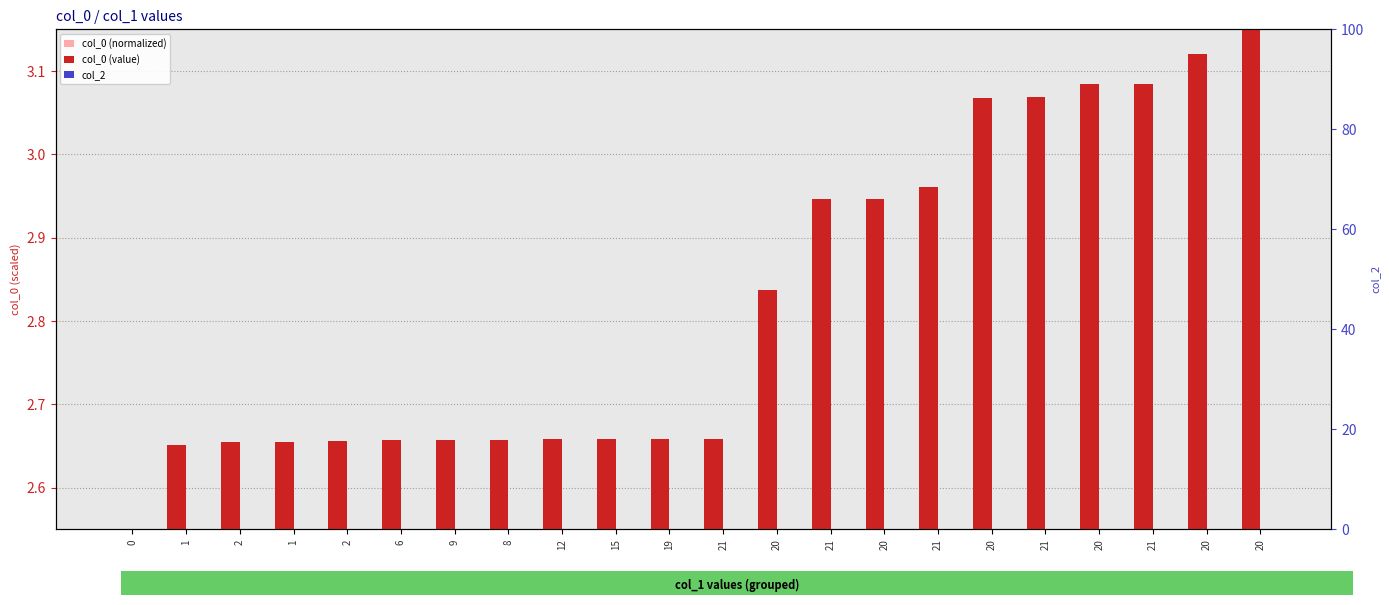

Which category has the highest value across all series?

20